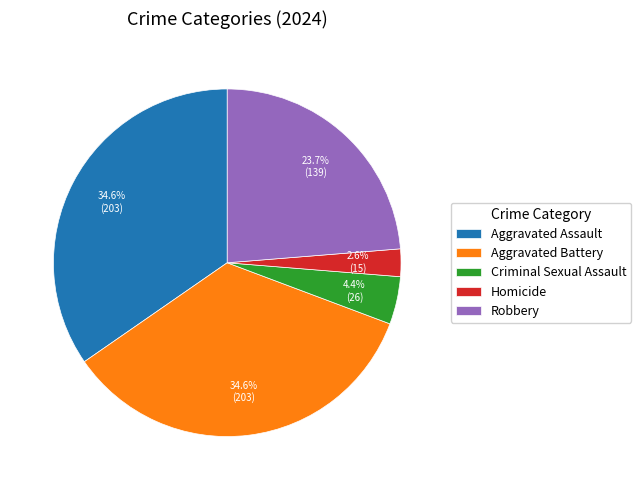

Does Robbery represent more than half of the total?

No